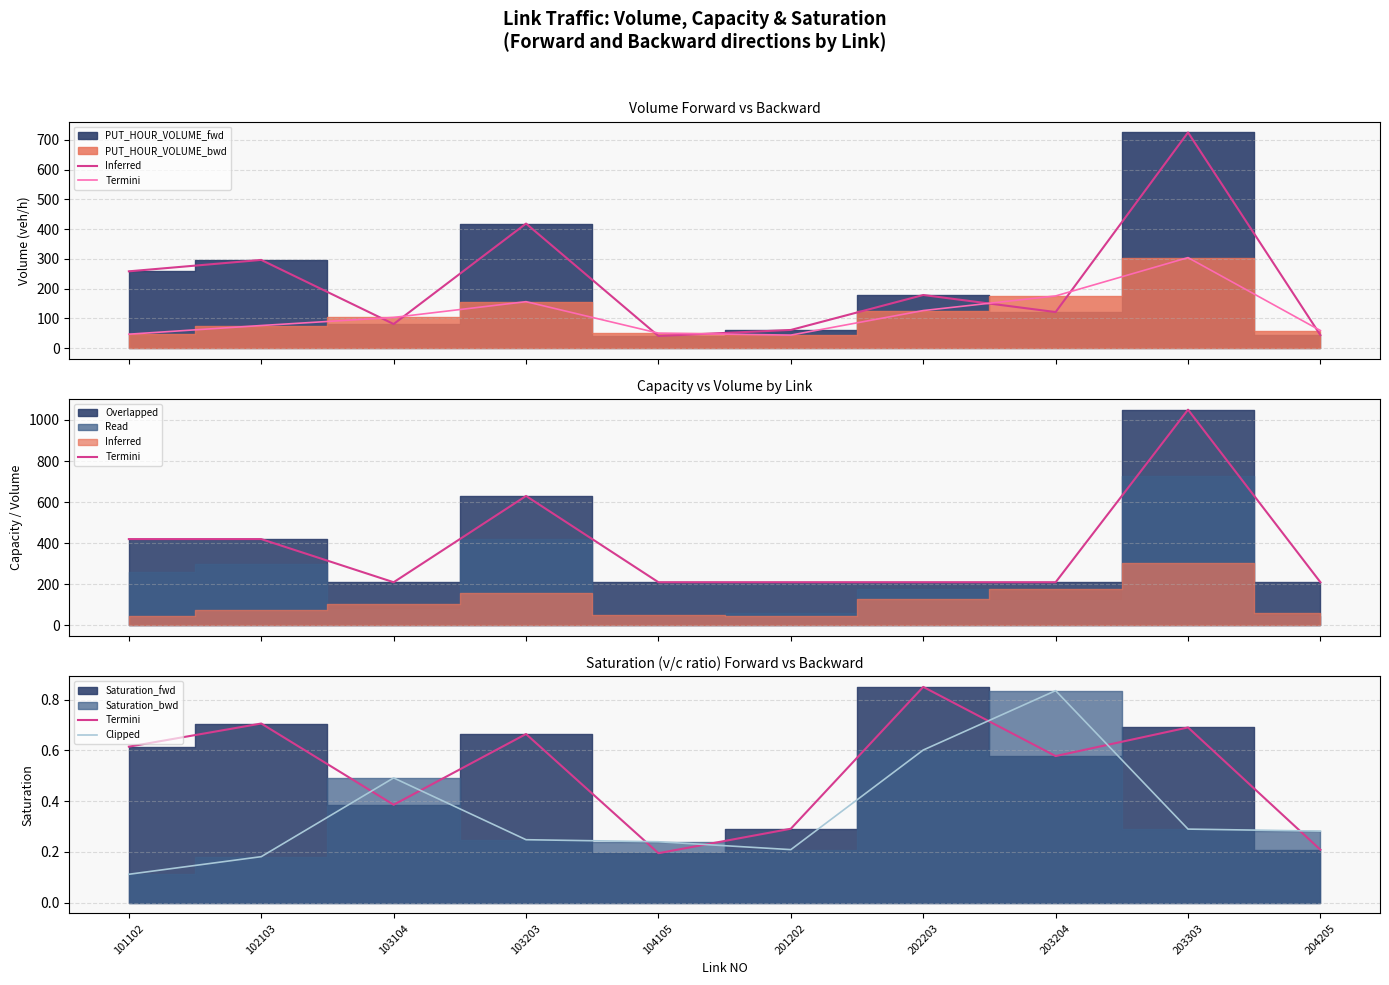

Reading left to right, list all the values displayed in this chart.

Volume_fwd_line: 101102=258.1	102103=296.4	103104=81.0	103203=418.6	104105=40.9	201202=61.1	202203=178.5	203204=121.3	203303=724.9	204205=43.7
Volume_bwd_line: 101102=46.9	102103=76.1	103104=103.2	103203=156.2	104105=50.4	201202=43.9	202203=126.3	203204=175.4	203303=304.2	204205=59.2
Capacity_line: 101102=420.0	102103=420.0	103104=210.0	103203=630.0	104105=210.0	201202=210.0	202203=210.0	203204=210.0	203303=1050.0	204205=210.0
Saturation_fwd_line: 101102=0.6	102103=0.7	103104=0.4	103203=0.7	104105=0.2	201202=0.3	202203=0.9	203204=0.6	203303=0.7	204205=0.2
Saturation_bwd_line: 101102=0.1	102103=0.2	103104=0.5	103203=0.2	104105=0.2	201202=0.2	202203=0.6	203204=0.8	203303=0.3	204205=0.3